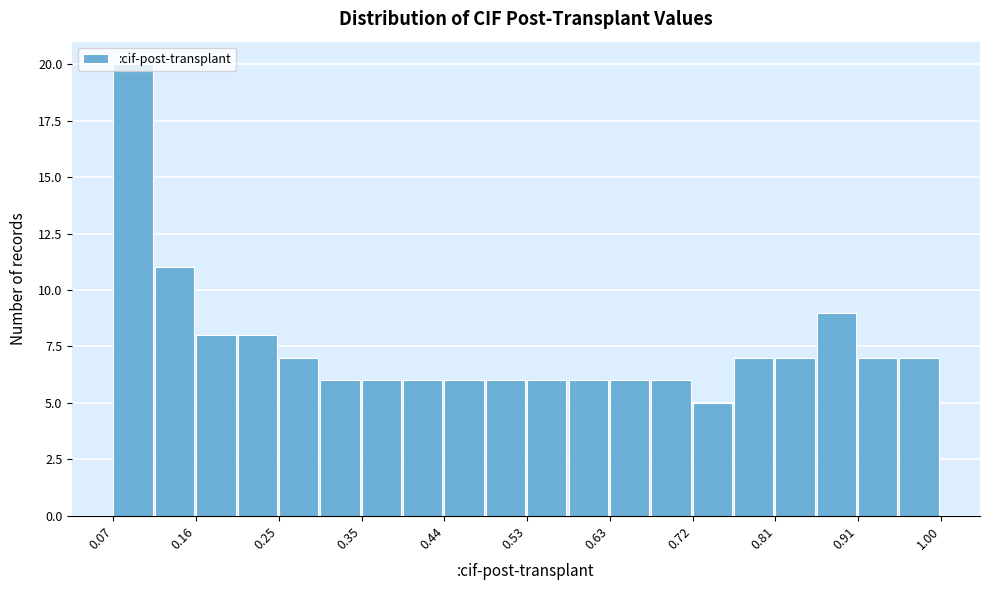

How tall is the bar that spans 0.95 to 1.00 on the x-axis? Neither the bar edges nor the heights are printed on the chart, so give them approximately, as read against the axes.

7